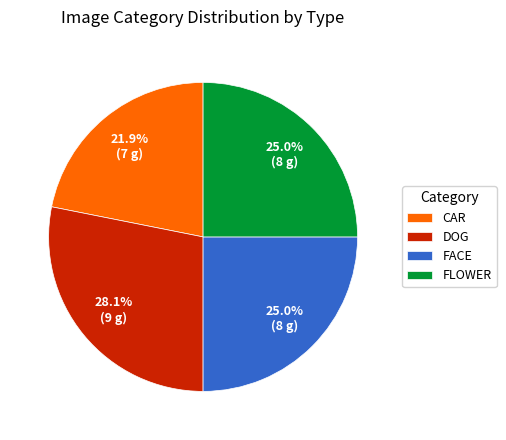

Does any single category account for the majority?

No